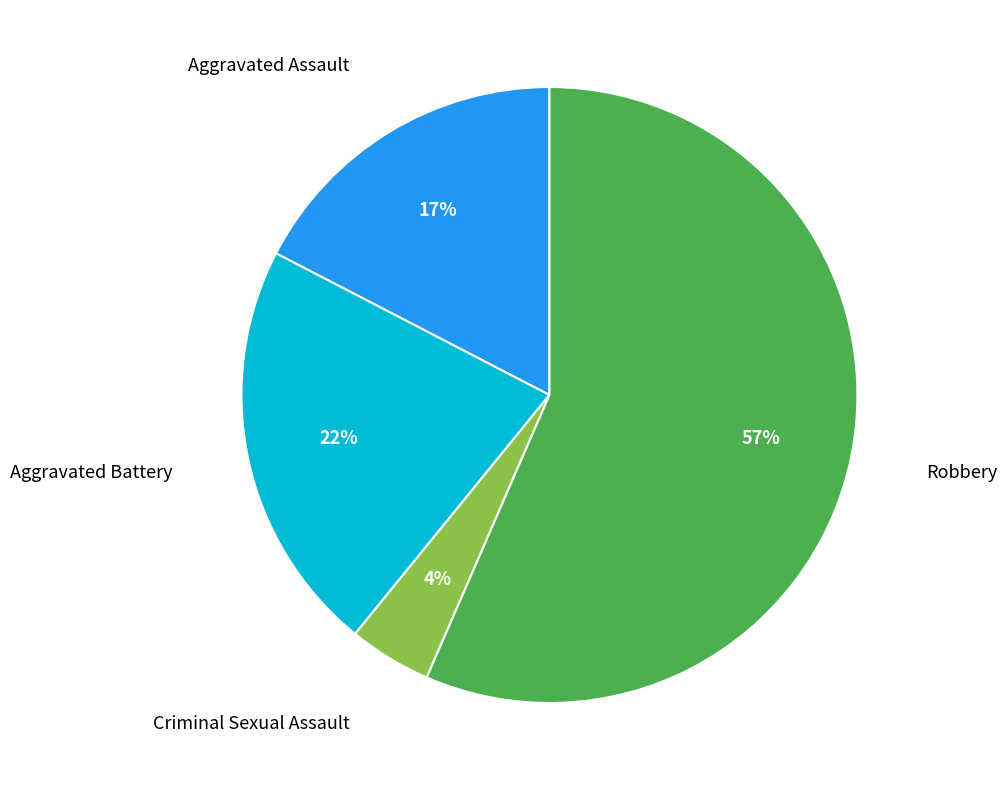

Does Aggravated Battery represent more than half of the total?

No